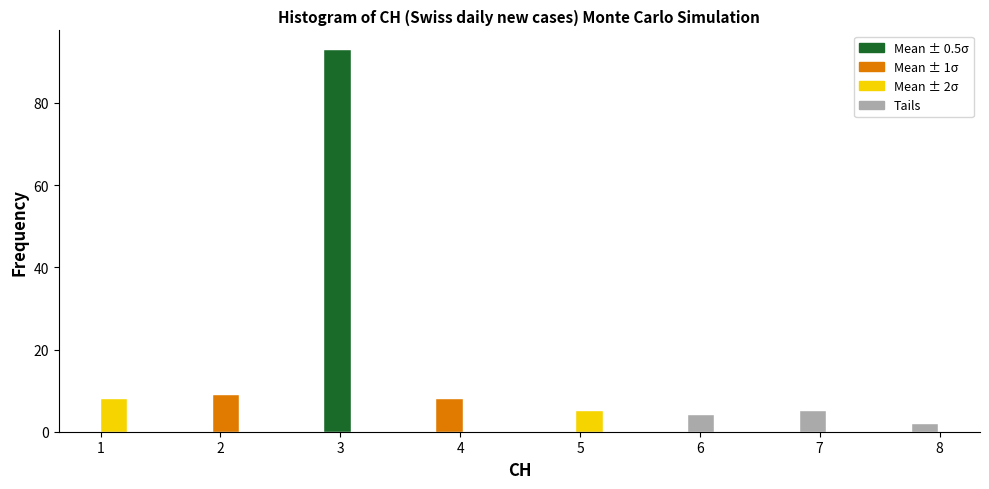

Around what value on the x-axis is the tallest bar? Give the approximate position of its centre, as read against the axis.

3.0